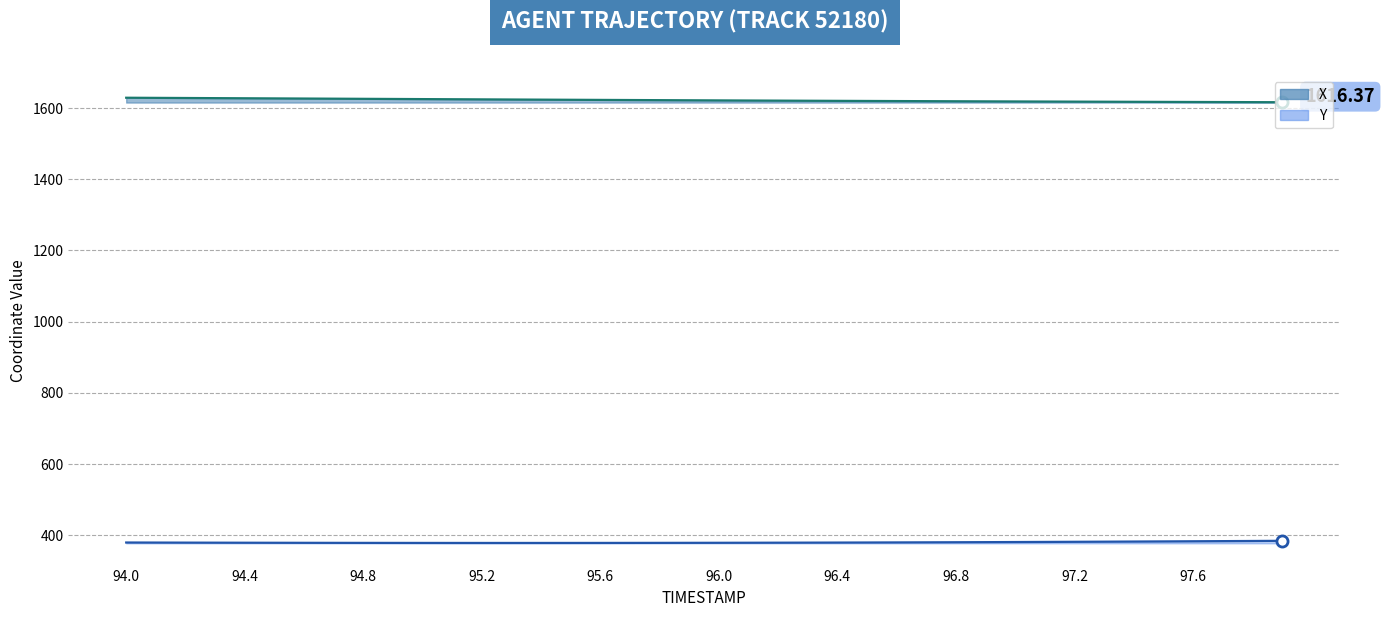

The value of X at 96.4 is 526.2. True or false?

False